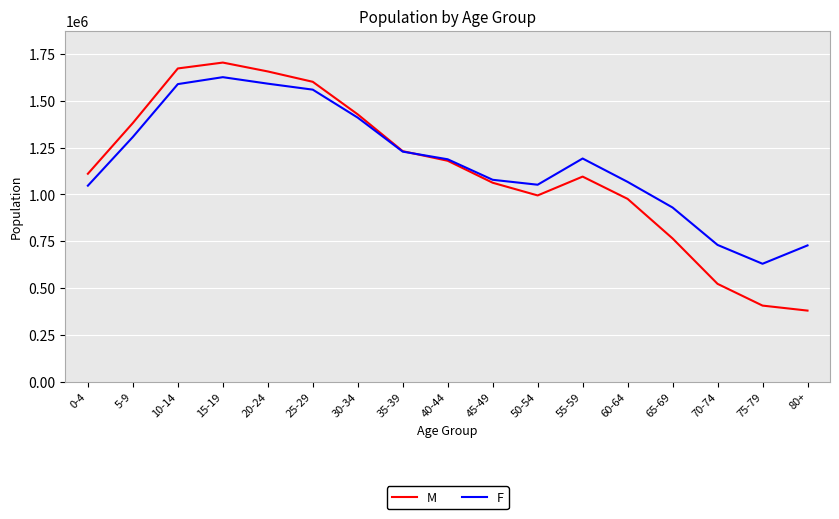

The F series shows 727168 at 80+. True or false?

True